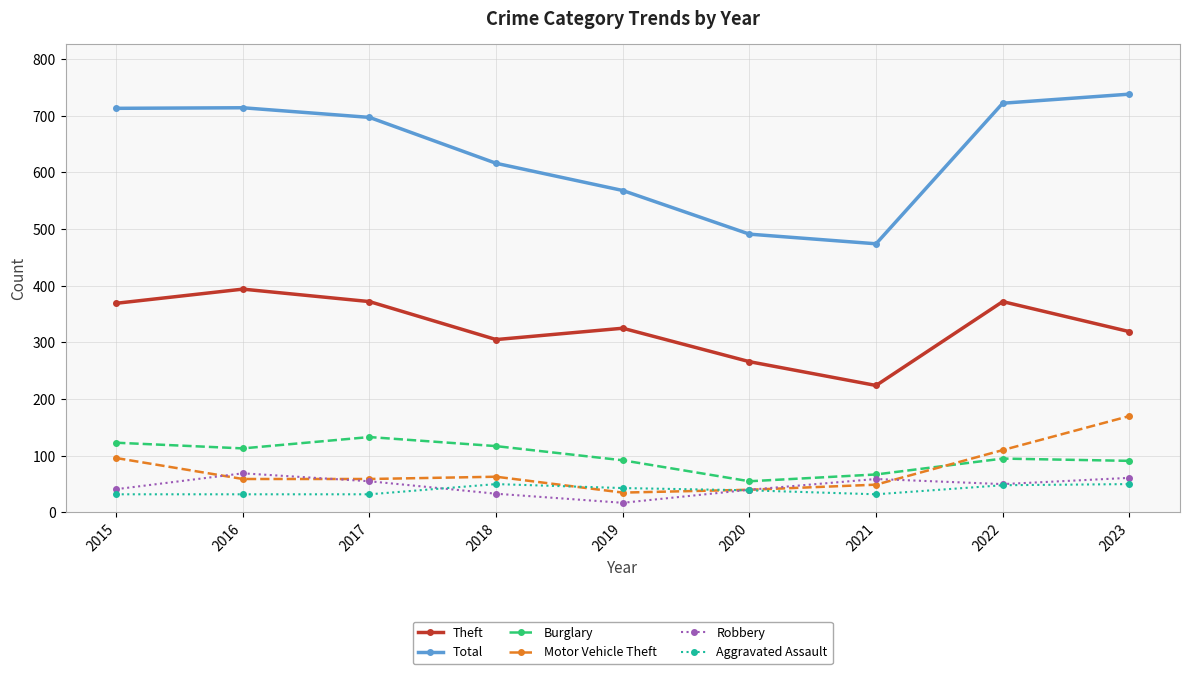

The value of Burglary at 2020 is 55. True or false?

True